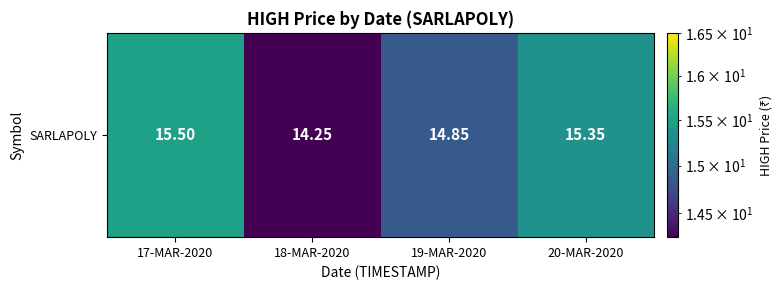

Where does the data first go above 15?

17-MAR-2020